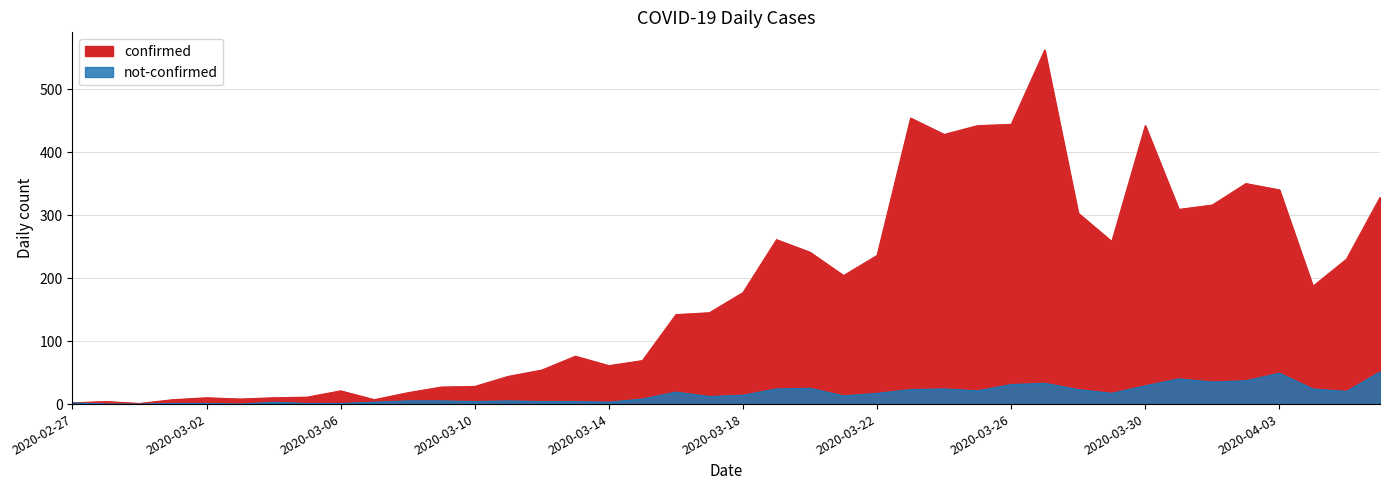

What is the difference between the highest and lowest values at 2020-03-21?

191